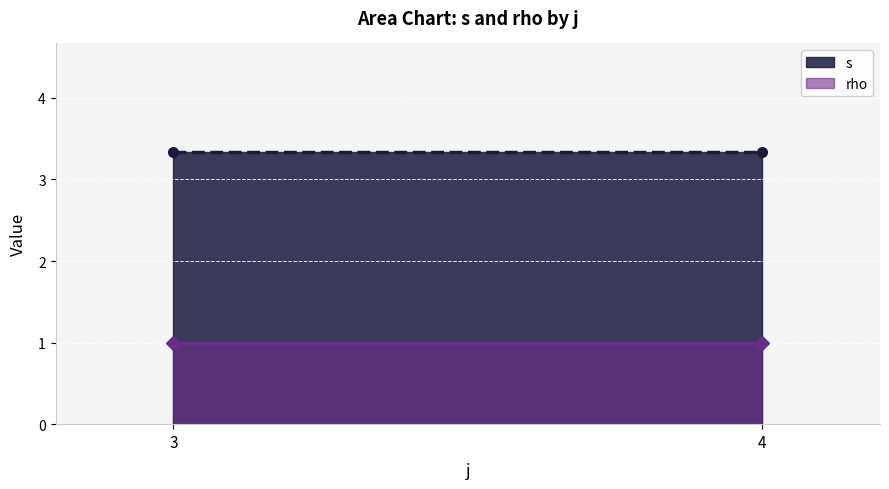

What is the sum of the s values at 4 and 3?

6.7